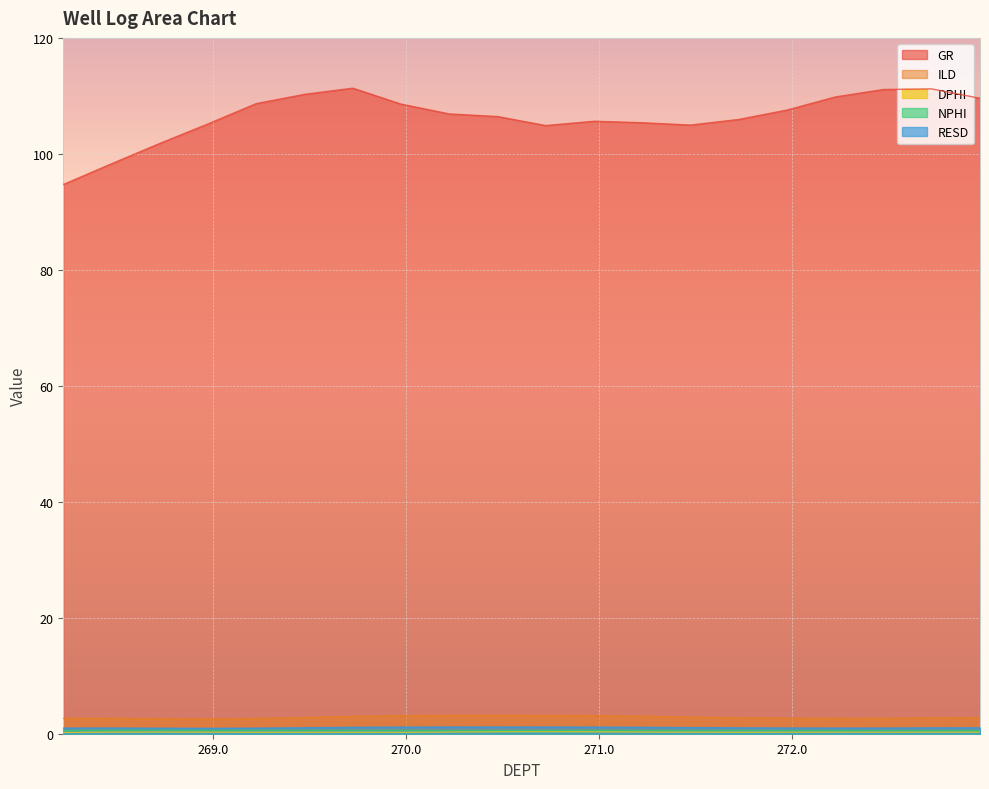

Reading left to right, transcribe all the data shown in this chart.

GR: 94.7	98.3	101.8	105.2	108.7	110.3	111.3	108.6	106.9	106.4	104.9	105.6	105.4	105.0	105.9	107.6	109.8	111.1	111.2	109.6
ILD: 2.6	2.7	2.6	2.5	2.6	2.8	3.0	3.1	3.2	3.2	3.2	3.1	3.0	2.9	2.8	2.7	2.6	2.7	2.8	2.8
DPHI: 0.2	0.3	0.3	0.3	0.3	0.3	0.2	0.2	0.3	0.3	0.4	0.3	0.3	0.3	0.3	0.3	0.3	0.3	0.3	0.3
NPHI: 0.5	0.6	0.6	0.6	0.6	0.6	0.6	0.6	0.6	0.6	0.6	0.6	0.6	0.6	0.5	0.5	0.5	0.5	0.5	0.5
RESD: 1.0	1.0	1.0	0.9	1.0	1.0	1.1	1.1	1.2	1.2	1.2	1.1	1.1	1.1	1.0	1.0	1.0	1.0	1.0	1.0